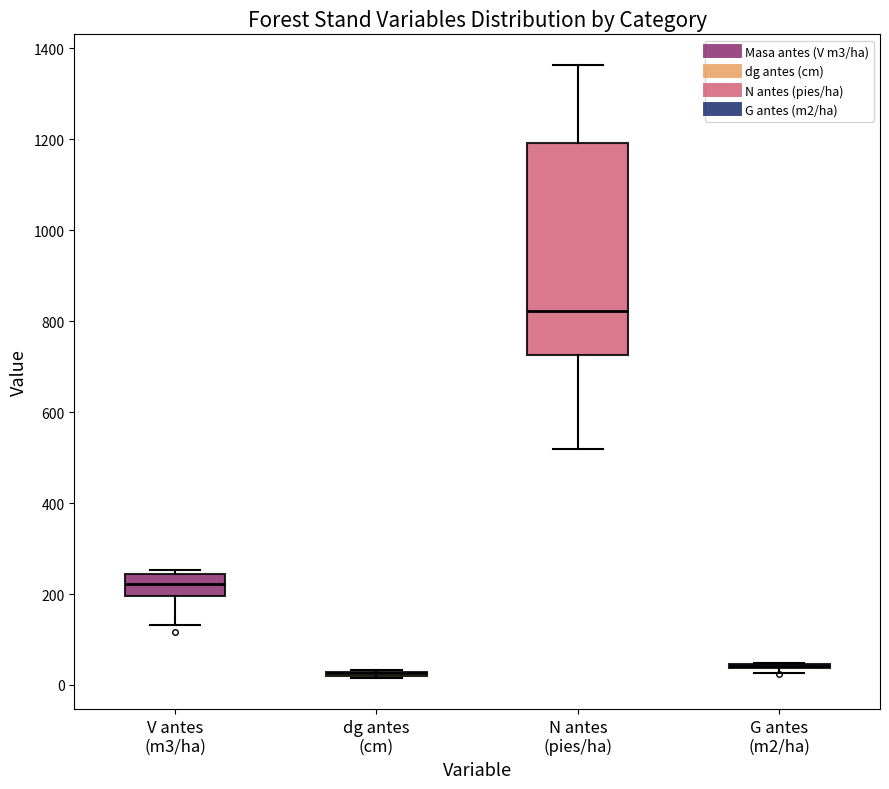

Where does the median line of the box for N antes (pies/ha) sit on the y-axis? The values are not printed on the chart, so give them approximately, as read against the axis.

820